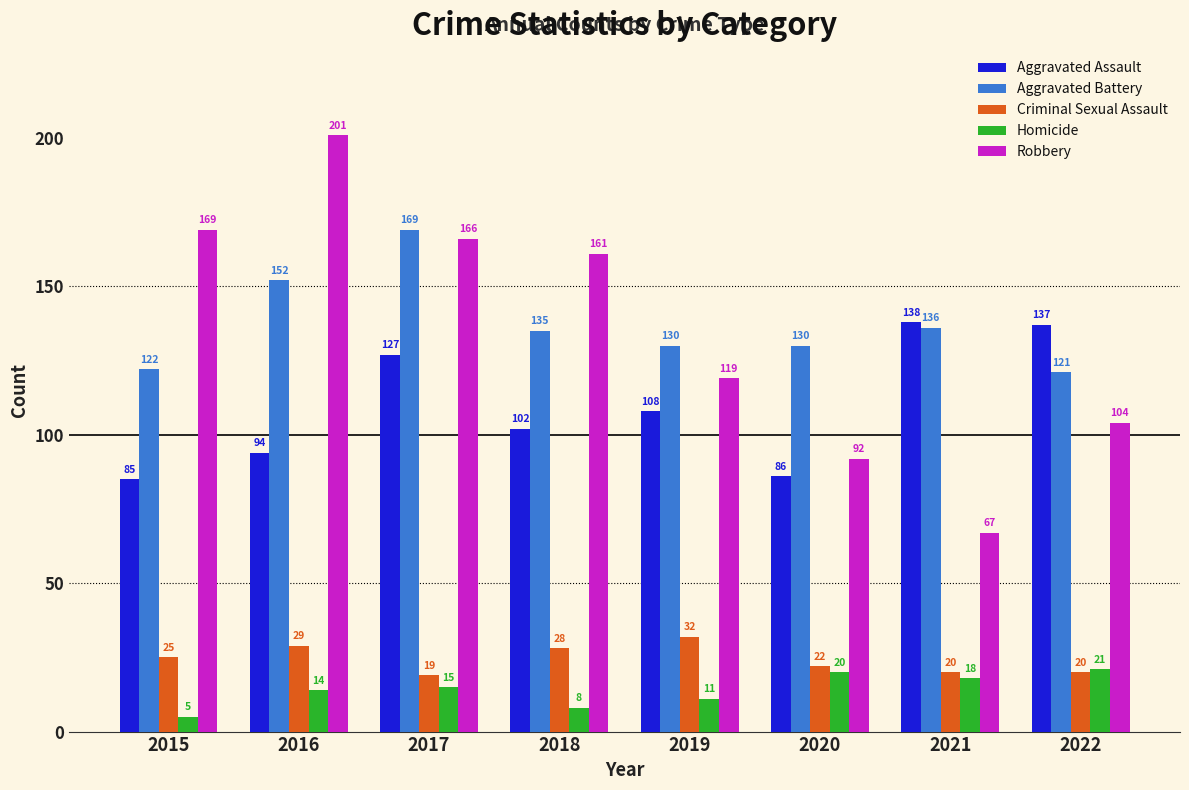

What is the value of the Aggravated Assault bar at the 5th from the left?

108